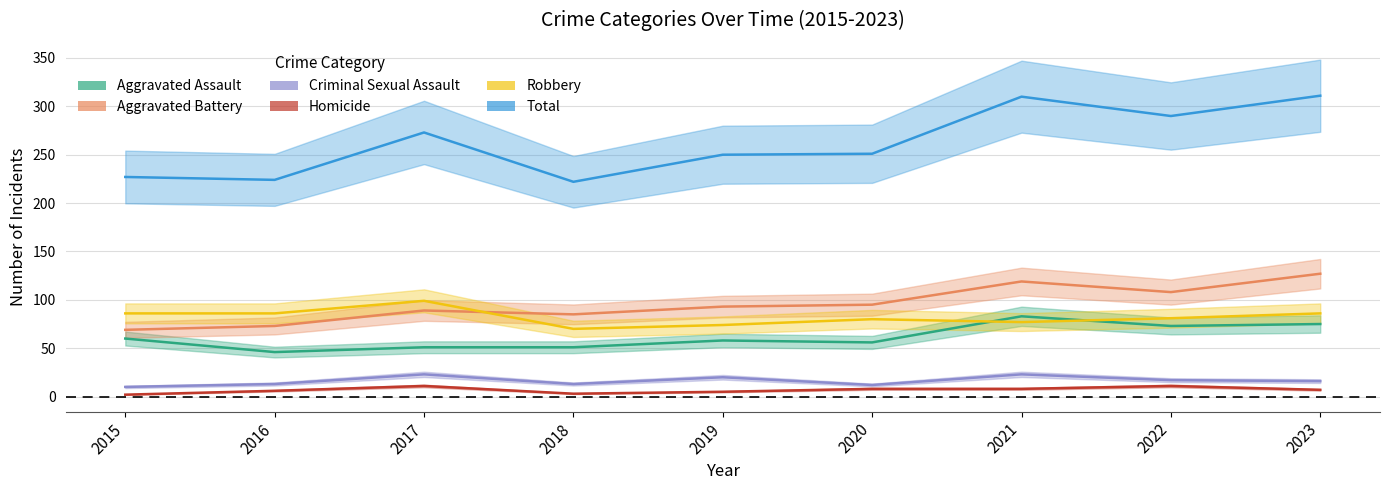

What is the maximum value shown in the chart?

311